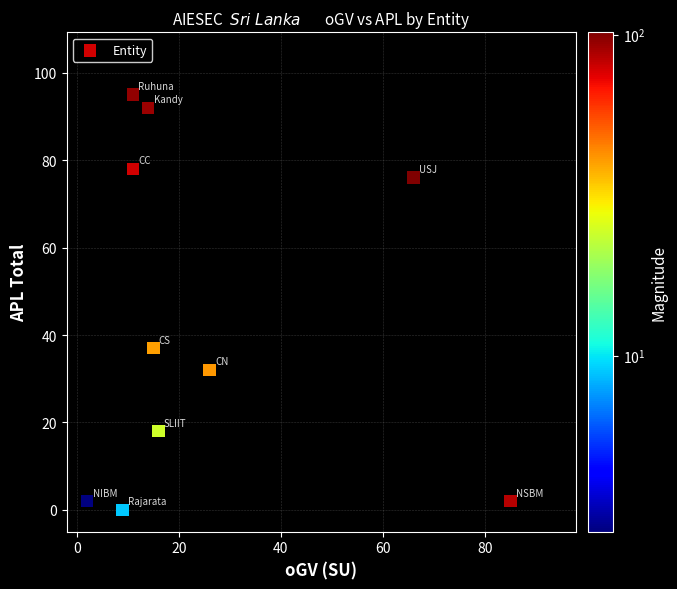

What Y value in the scatter plot is closest to 47?

37